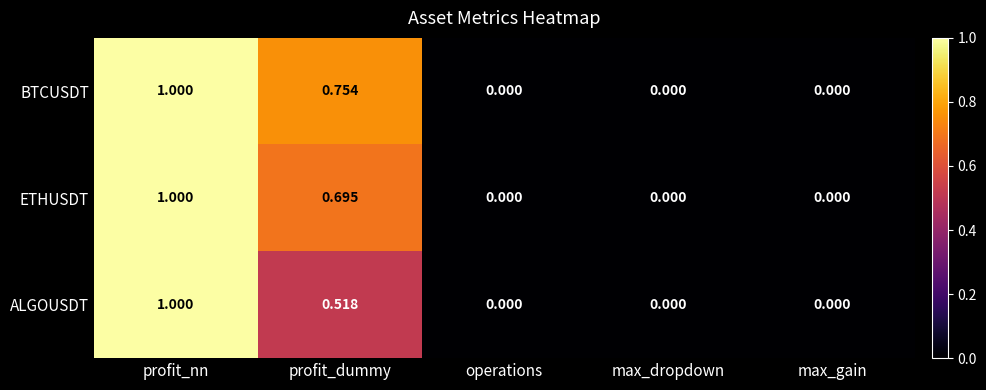

Between profit_nn and profit_dummy, which series saw the biggest shift?

ALGOUSDT